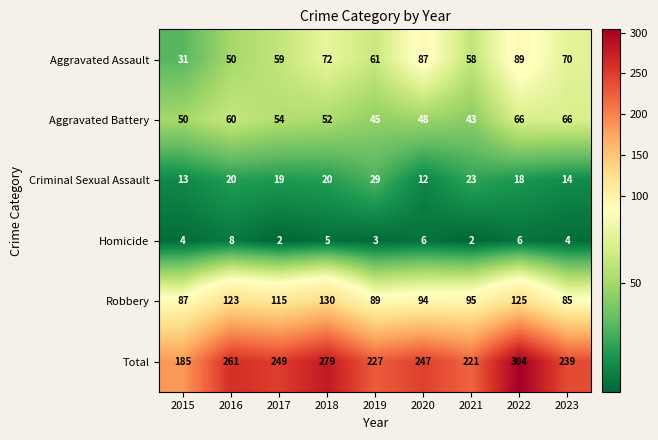

The Aggravated Battery series shows 43 at 2021. True or false?

True